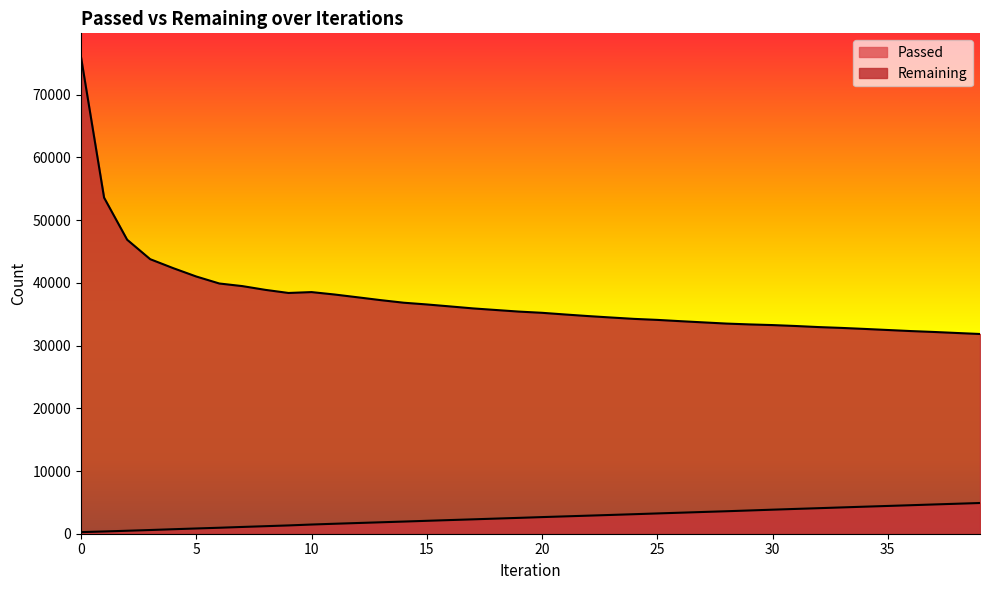

Between 23 and 32, which series saw the biggest shift?

Remaining